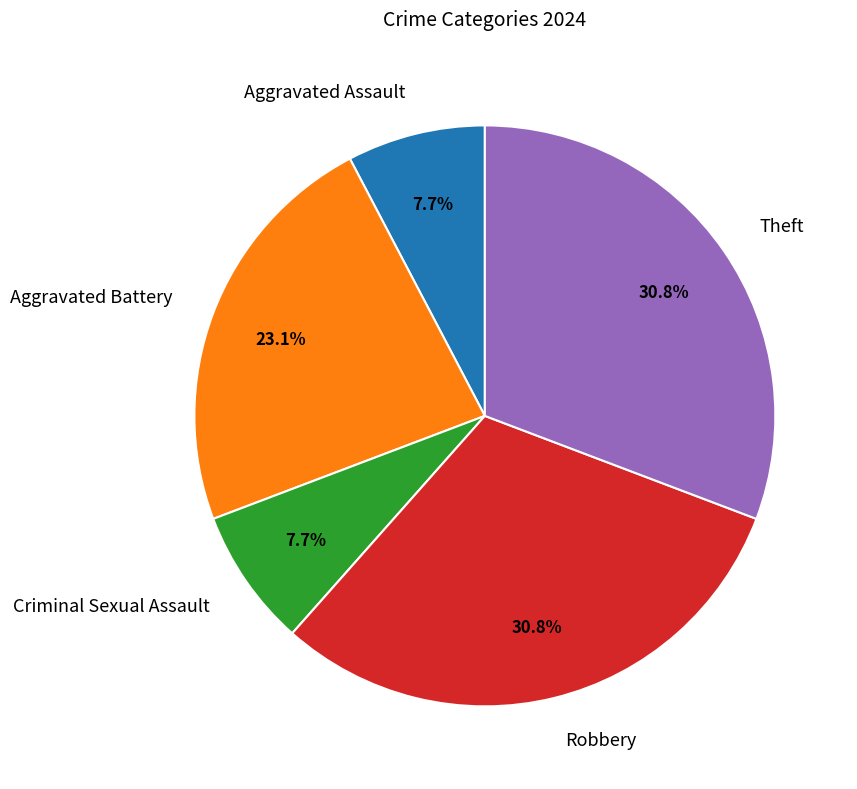

Which has a higher value, Aggravated Assault or Theft?

Theft